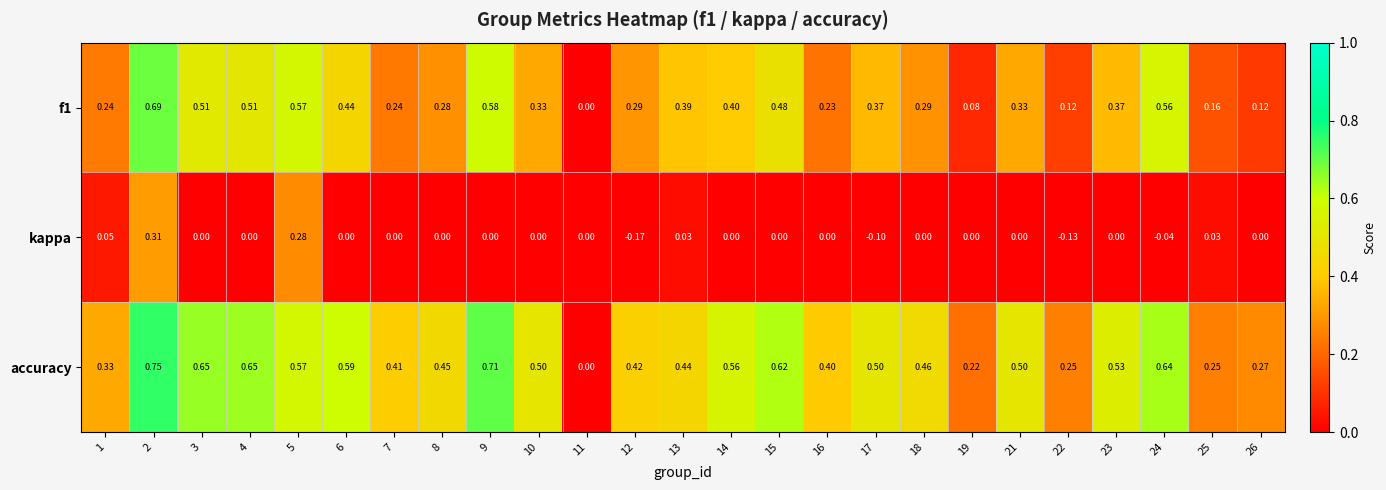

Which category has the highest value across all series?

2